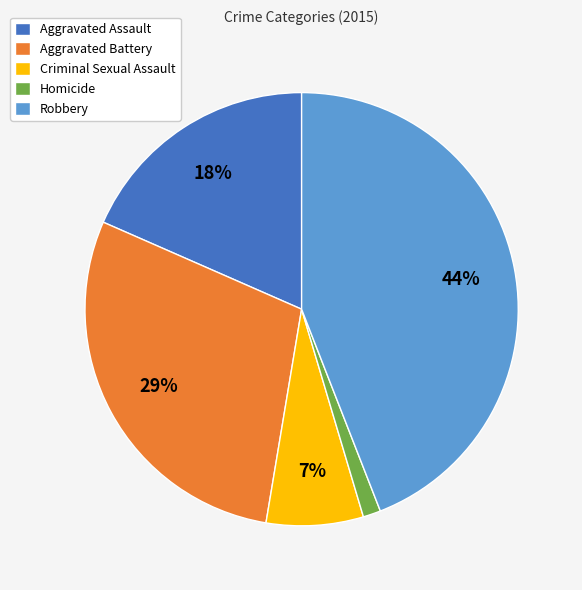

To the nearest percent, what is the combined percentage of Aggravated Battery and Homicide?

30%